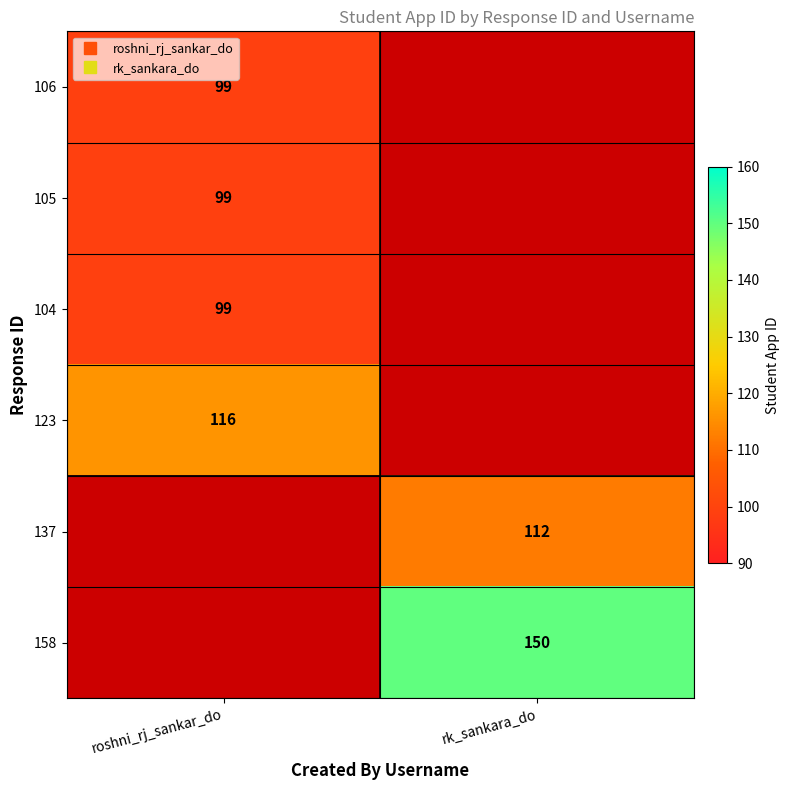

List the labels in order of 105 value, smallest first.

rk_sankara_do, roshni_rj_sankar_do